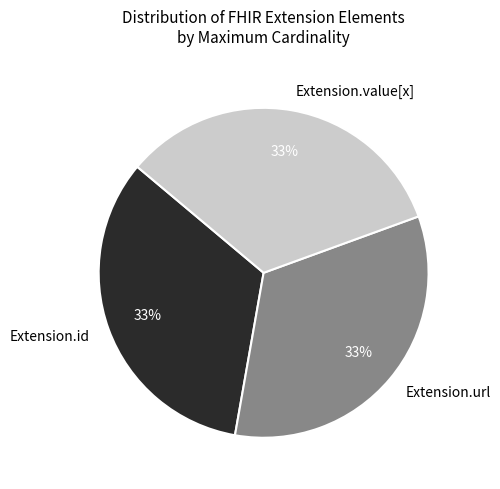

The Extension.url slice represents 24% of the pie. True or false?

False